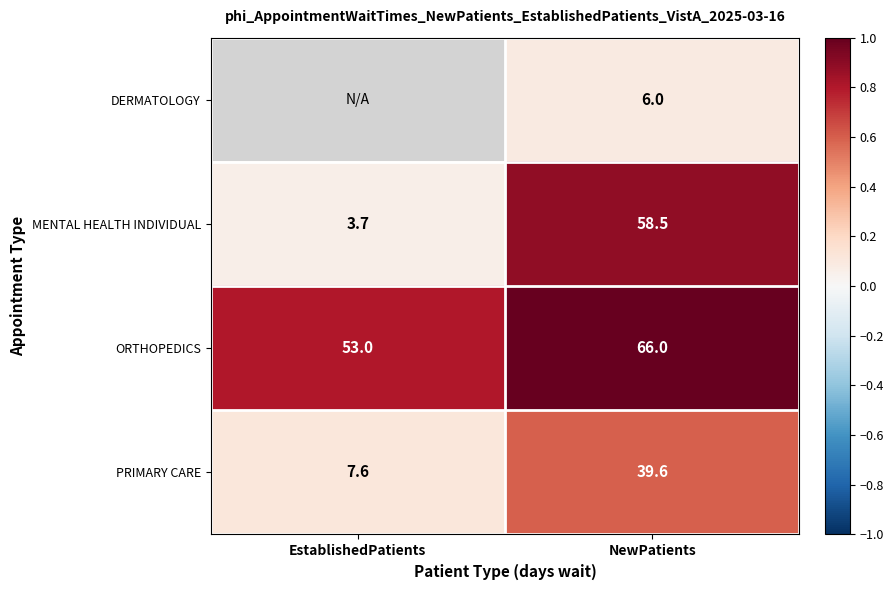

At which label does PRIMARY CARE reach its peak?

NewPatients